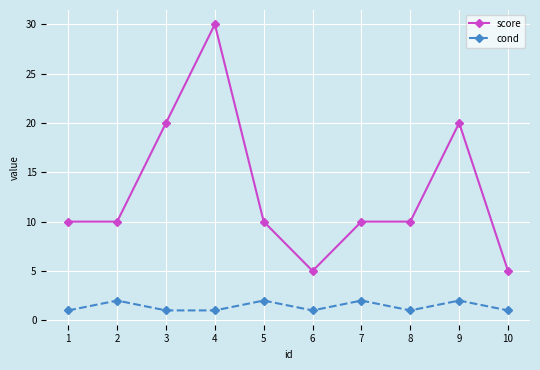

What is the approximate value of score at 1, to the nearest 5?

10